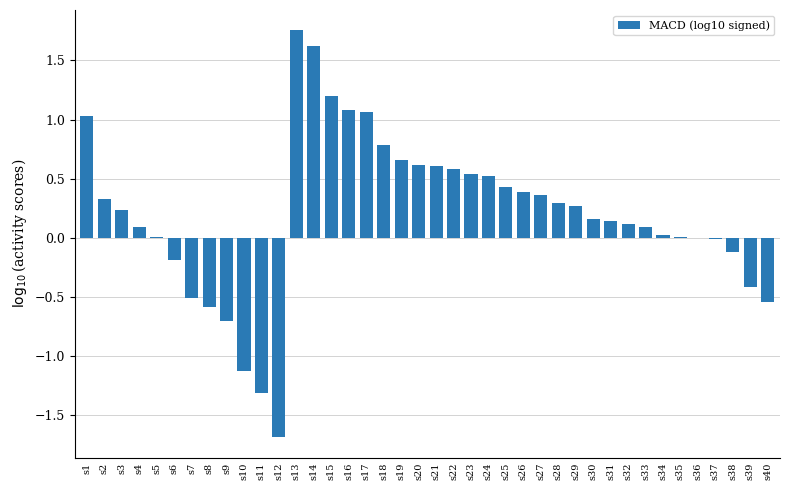

The value at s28 is 0.3. True or false?

True